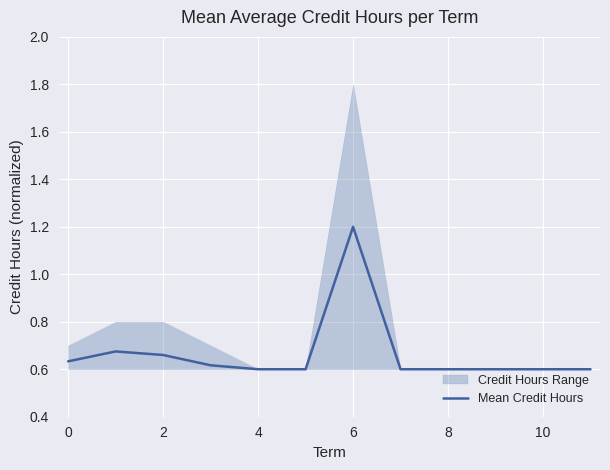

How many lines are shown in the chart?

1